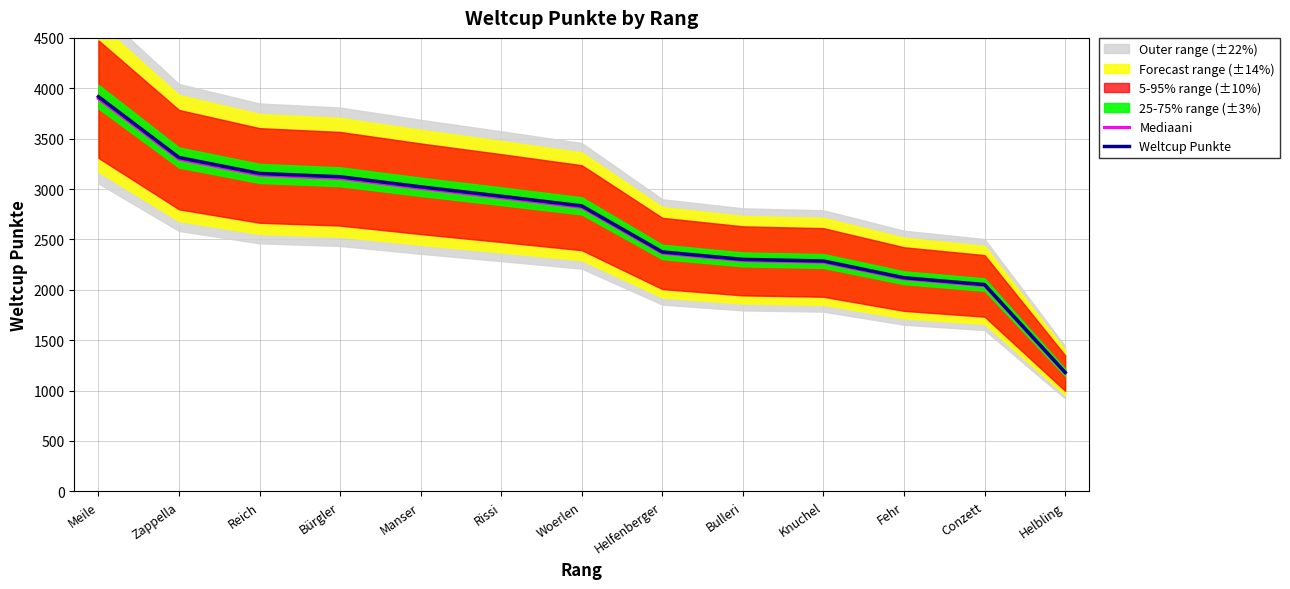

How many data points in Weltcup Punkte are less than 2833?

6